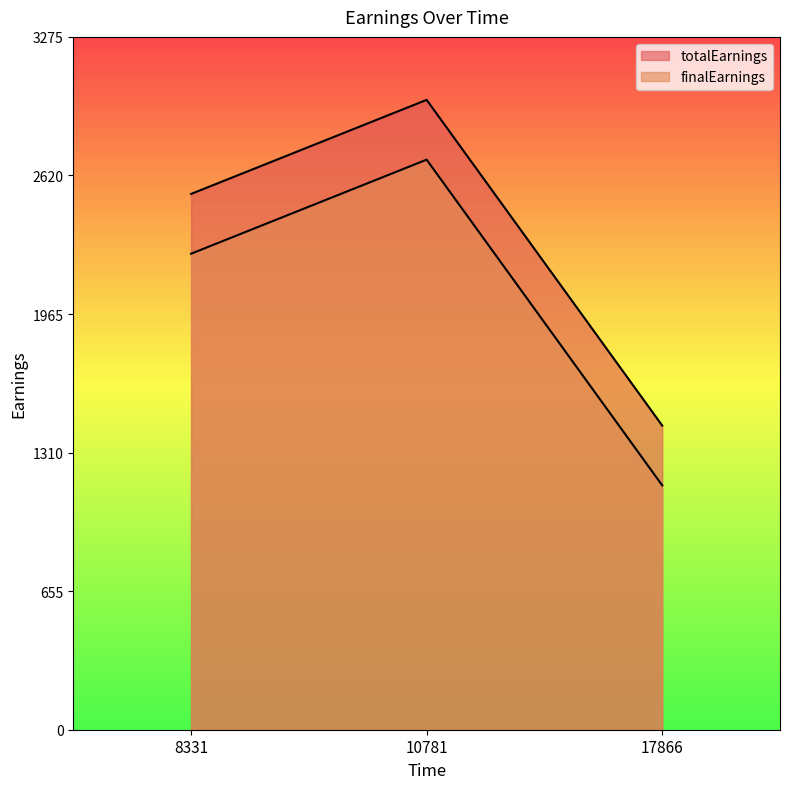

Is the value of totalEarnings at 8331 greater than the value of finalEarnings at 8331?

Yes